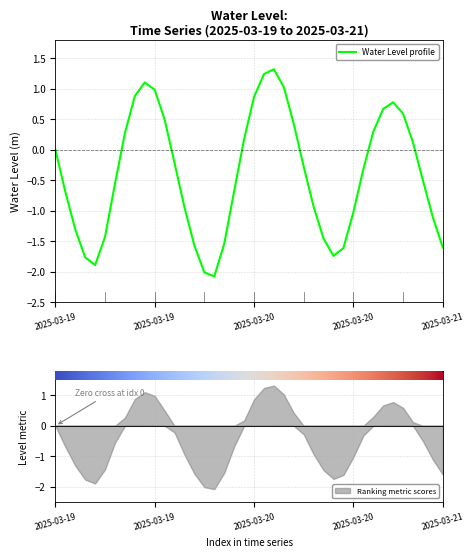

List the labels in order of value, smallest first.

2025-03-20 04:00, 2025-03-20 03:00, 2025-03-19 16:00, 2025-03-19 15:00, 2025-03-20 16:00, 2025-03-20 17:00, 2025-03-21 03:00, 2025-03-20 02:00, 2025-03-20 05:00, 2025-03-20 15:00, 2025-03-19 17:00, 2025-03-19 14:00, 2025-03-21 02:00, 2025-03-20 18:00, 2025-03-20 01:00, 2025-03-20 14:00, 2025-03-19 13:00, 2025-03-20 06:00, 2025-03-19 18:00, 2025-03-21 01:00, 2025-03-20 19:00, 2025-03-20 13:00, 2025-03-20 00:00, 2025-03-19 12:00, 2025-03-21 00:00, 2025-03-20 07:00, 2025-03-19 19:00, 2025-03-20 20:00, 2025-03-20 12:00, 2025-03-19 23:00, 2025-03-20 23:00, 2025-03-20 21:00, 2025-03-20 22:00, 2025-03-20 08:00, 2025-03-19 20:00, 2025-03-19 22:00, 2025-03-20 11:00, 2025-03-19 21:00, 2025-03-20 09:00, 2025-03-20 10:00